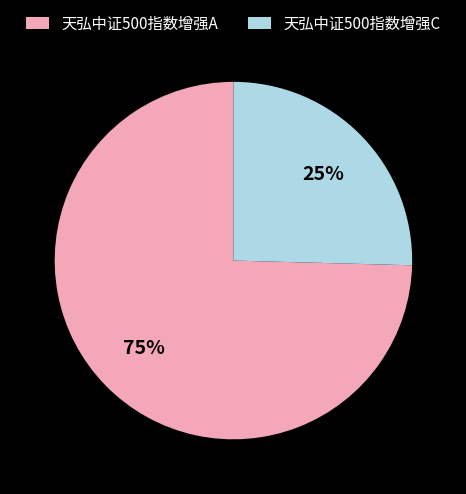

Which category accounts for the majority?

天弘中证500指数增强A